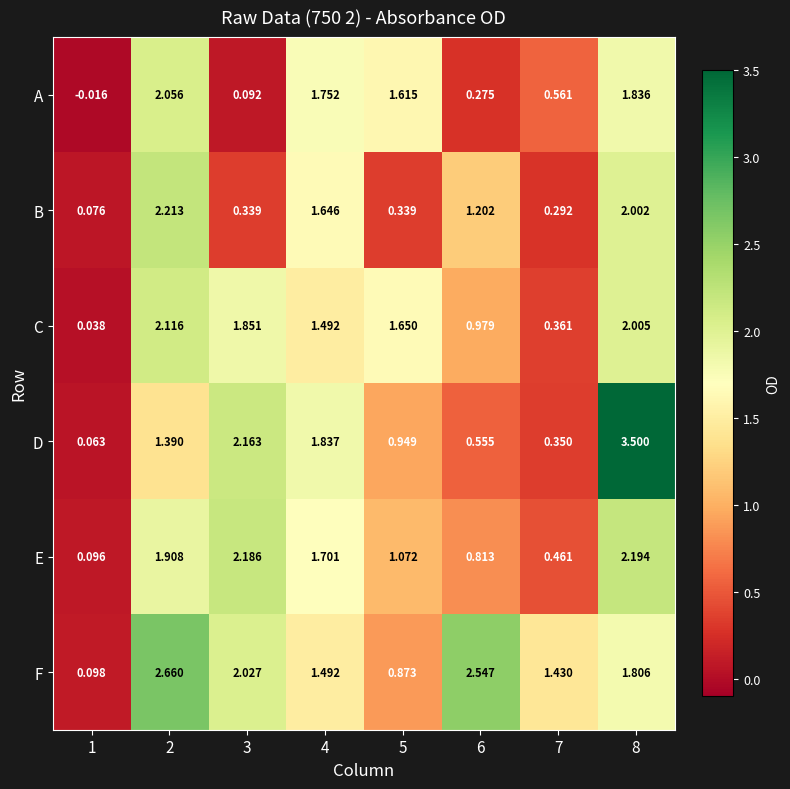

Which series changed the most between 1 and 8?

D